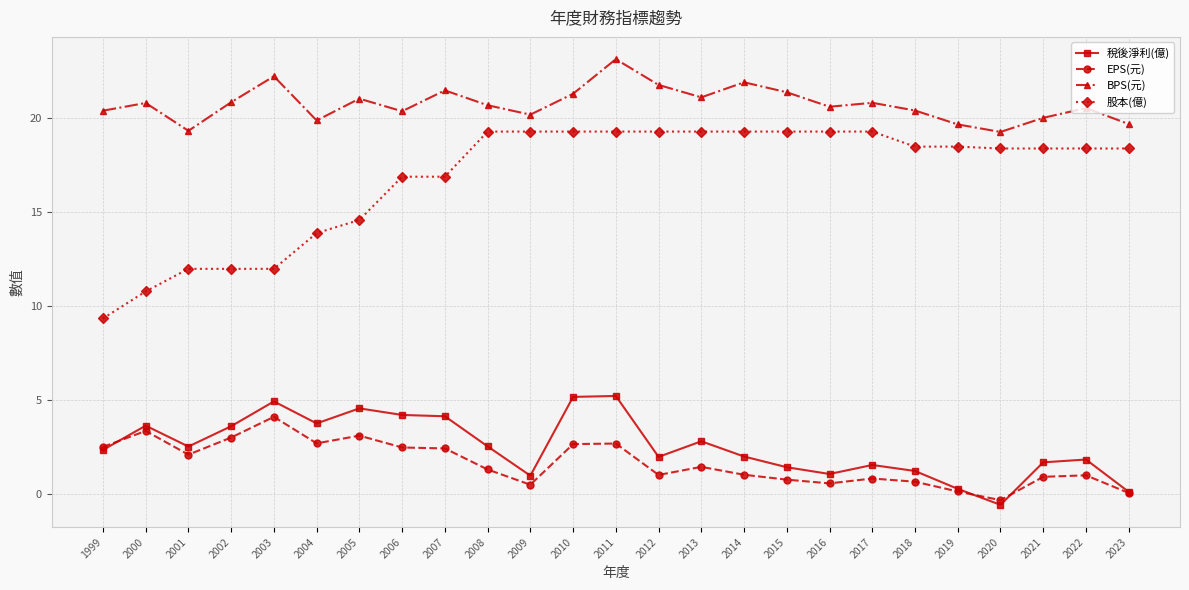

Is it true that 稅後淨利(億) equals 2.6 at 2006?

False